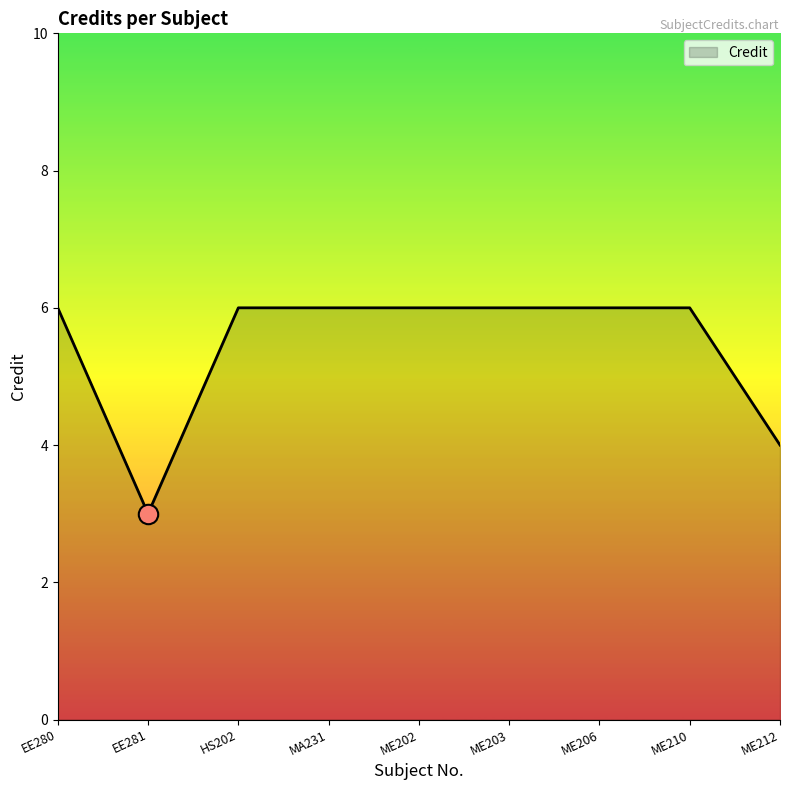

The value at ME203 is 8. True or false?

False